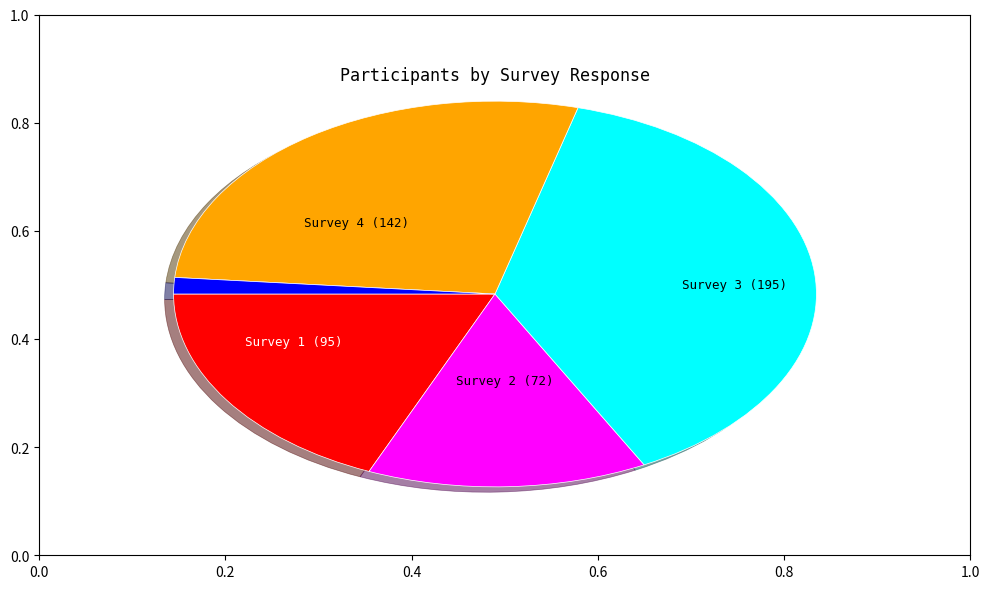

Does any single category account for the majority?

No